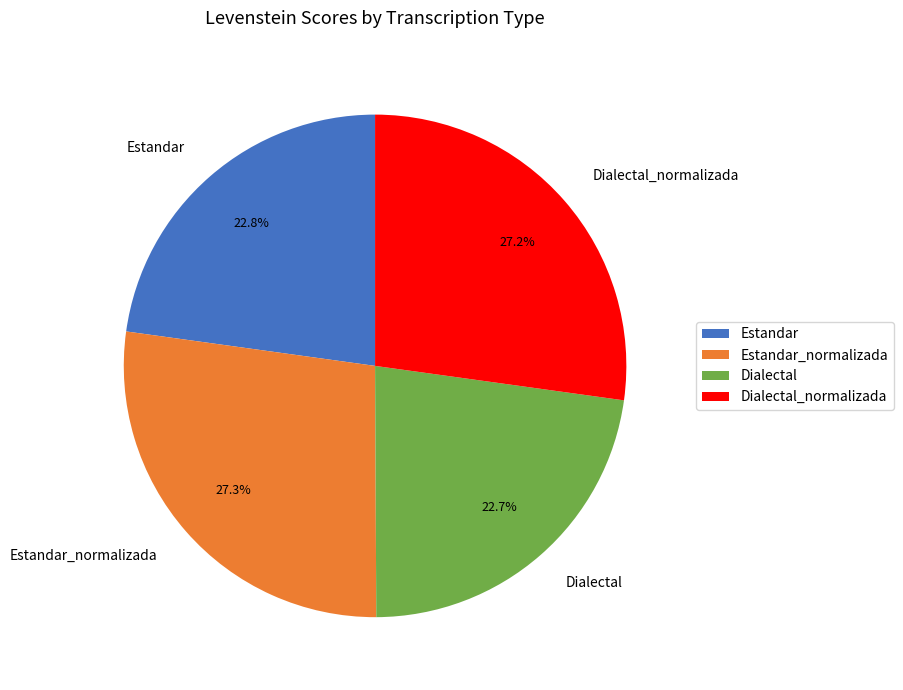

True or false: Dialectal accounts for 34% of the total.

False